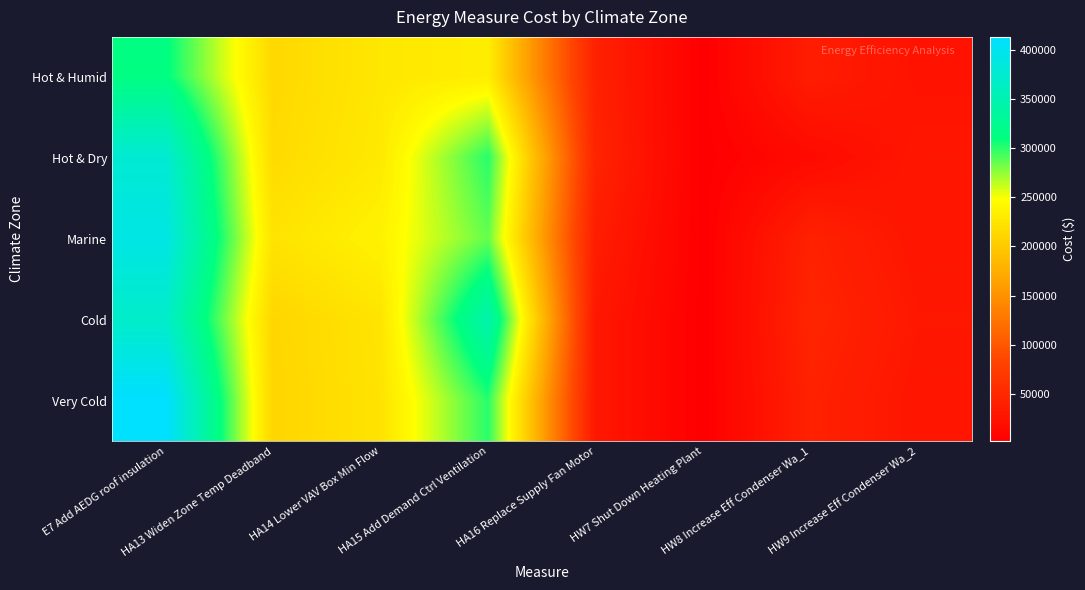

What is the greatest value displayed?

412876